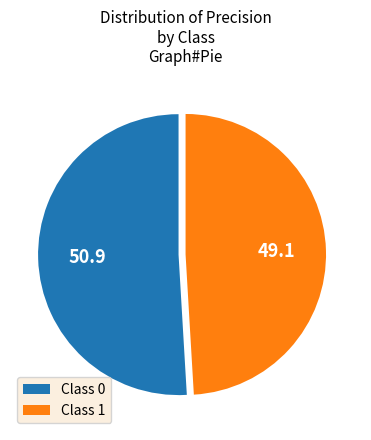

How many segments does this pie chart have?

2